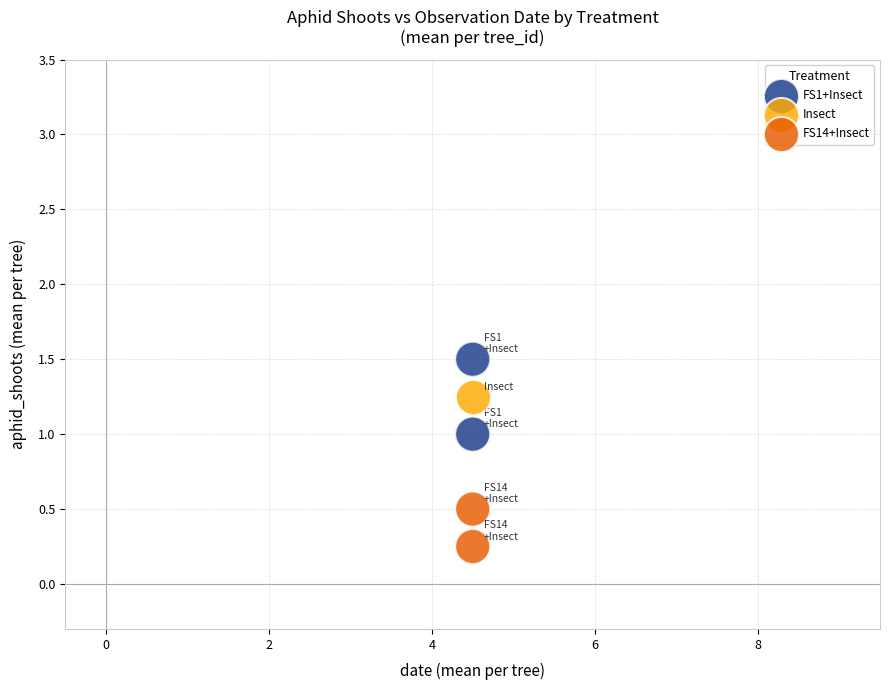

Which series reaches the minimum Y coordinate?

FS14+Insect